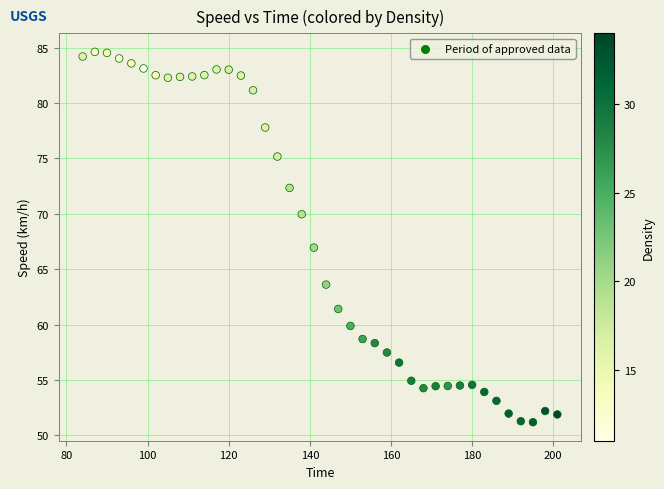

What is the range of X values (max minus min)?

117.0